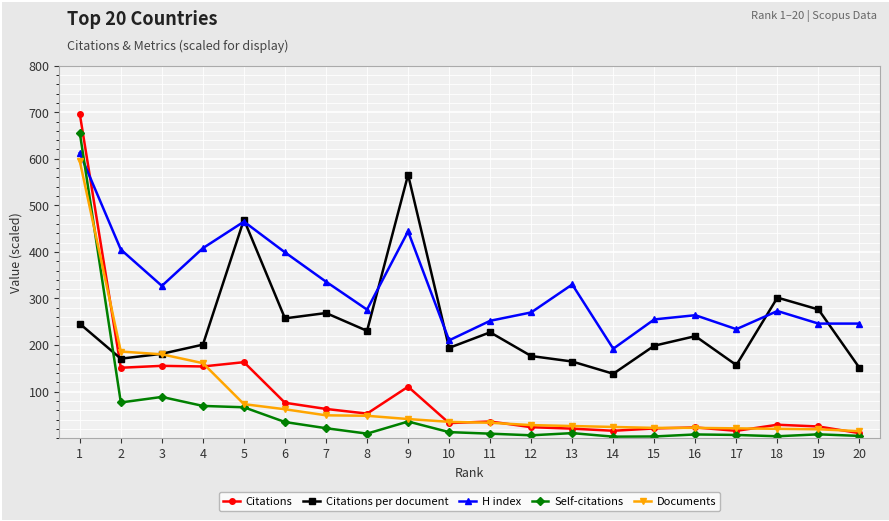

True or false: Citations per document has more than 2 interior local peaks.

True